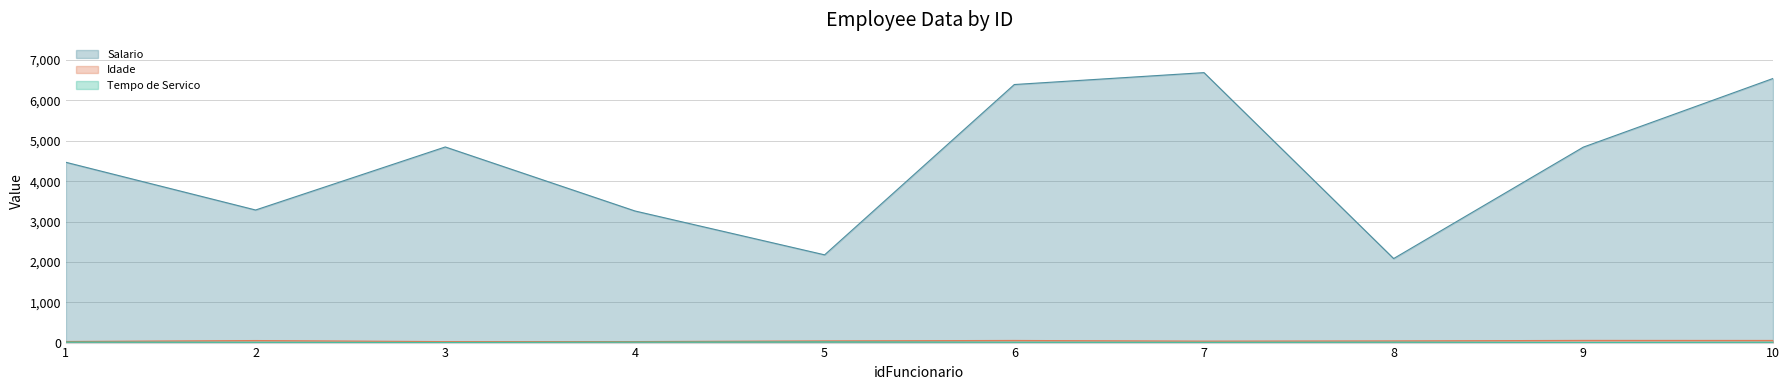

True or false: Salario and Tempo de Servico cross at least once.

False